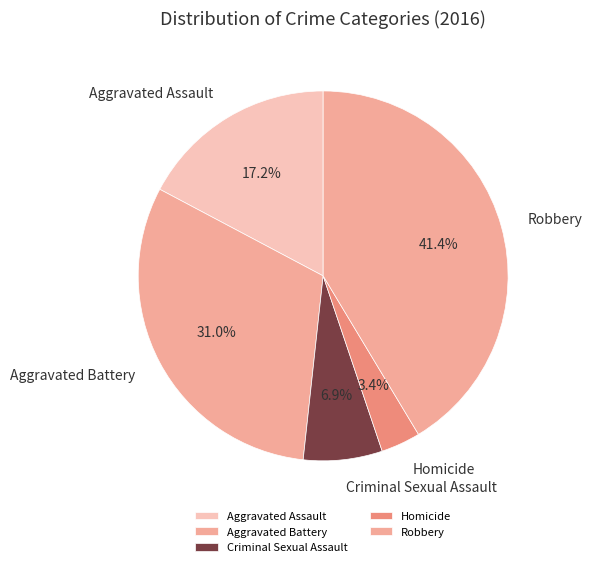

Does any single category account for the majority?

No